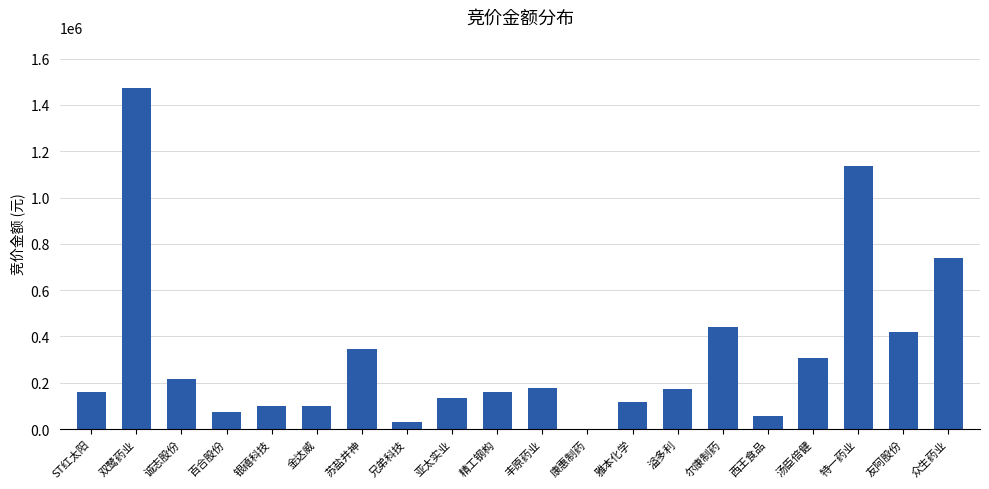

Which has a higher value, 溢多利 or 雅本化学?

溢多利